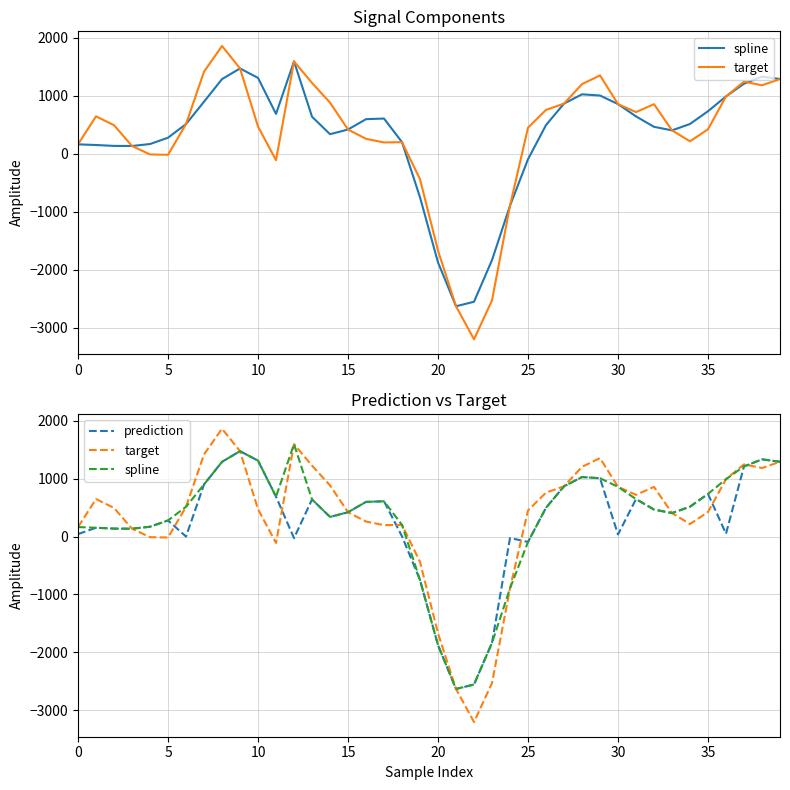

Is this an area chart (filled region under the line)?

No